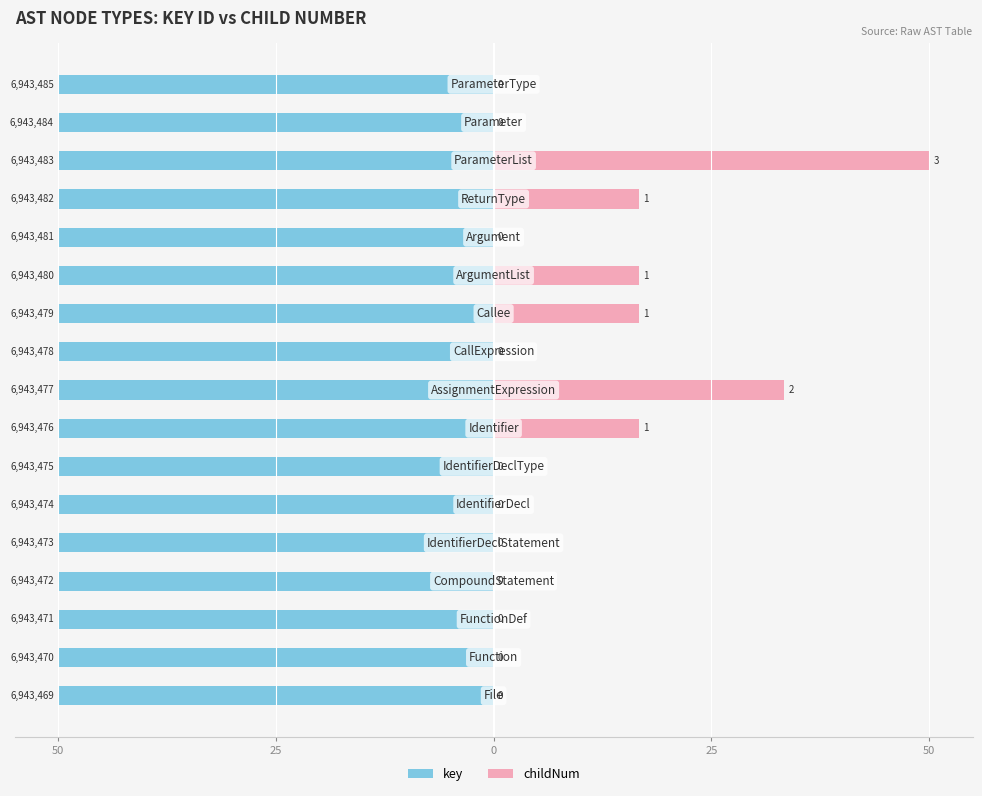

The key series shows -29.4 at 0. True or false?

False